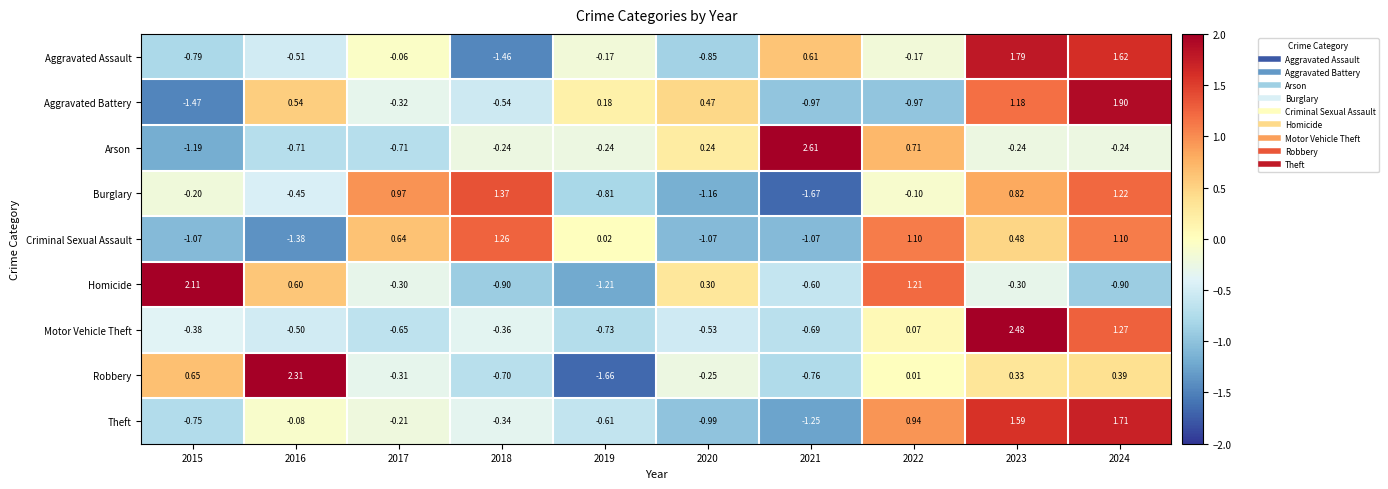

At 2022, list the series in order from smallest to largest.

Aggravated Battery, Aggravated Assault, Burglary, Robbery, Motor Vehicle Theft, Arson, Theft, Criminal Sexual Assault, Homicide